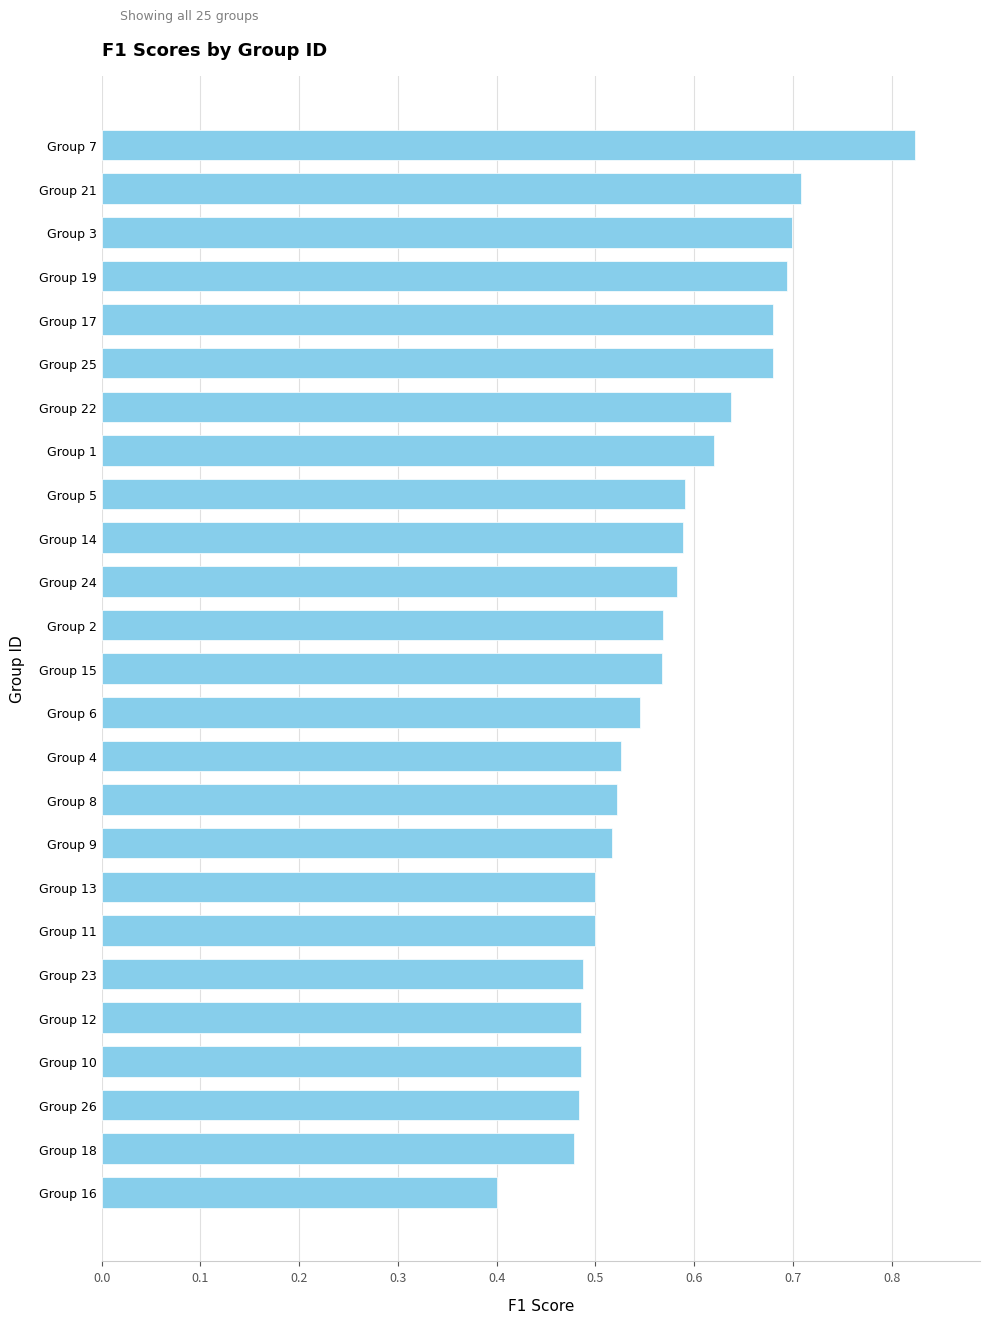

What is the smallest value displayed?

0.4